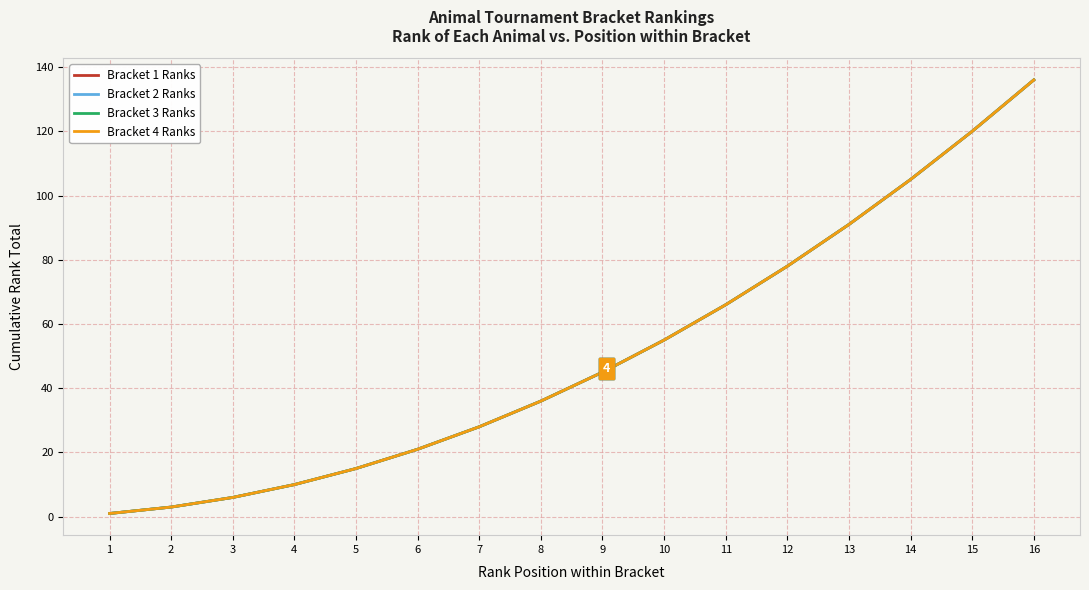

What is the value of the Bracket 3 Ranks point at the 5th from the left?

15